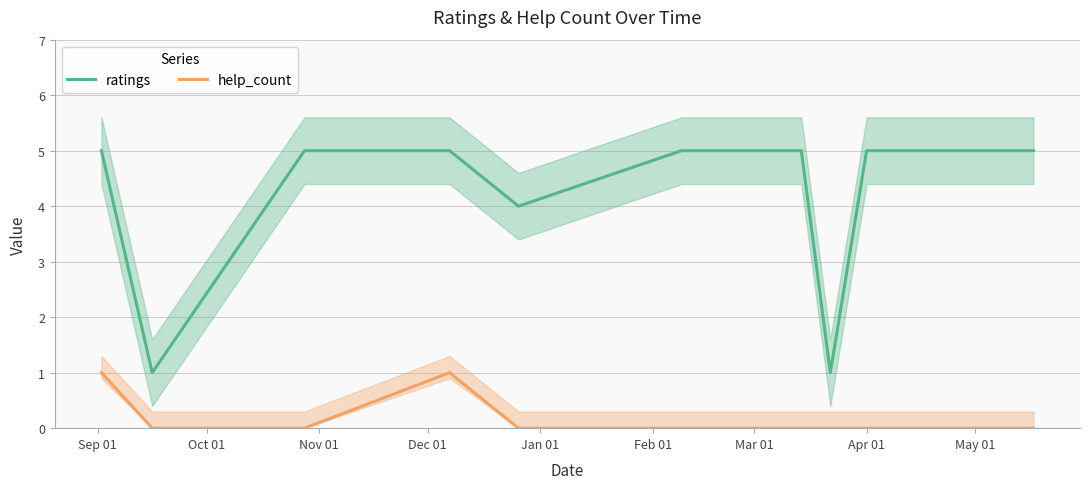

True or false: help_count and ratings intersect in this chart.

False